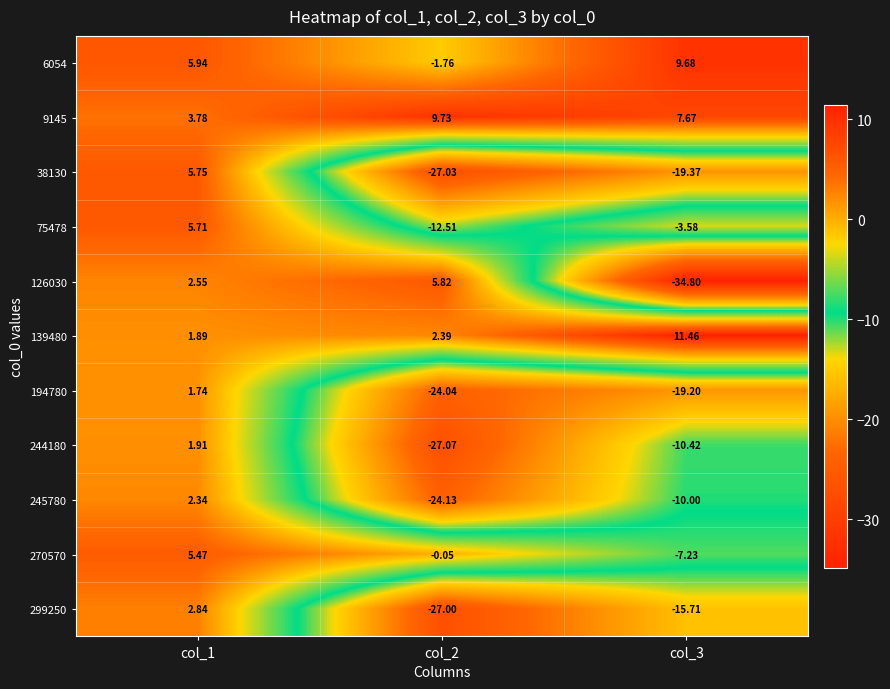

How many data points in 75478 are less than -3?

2